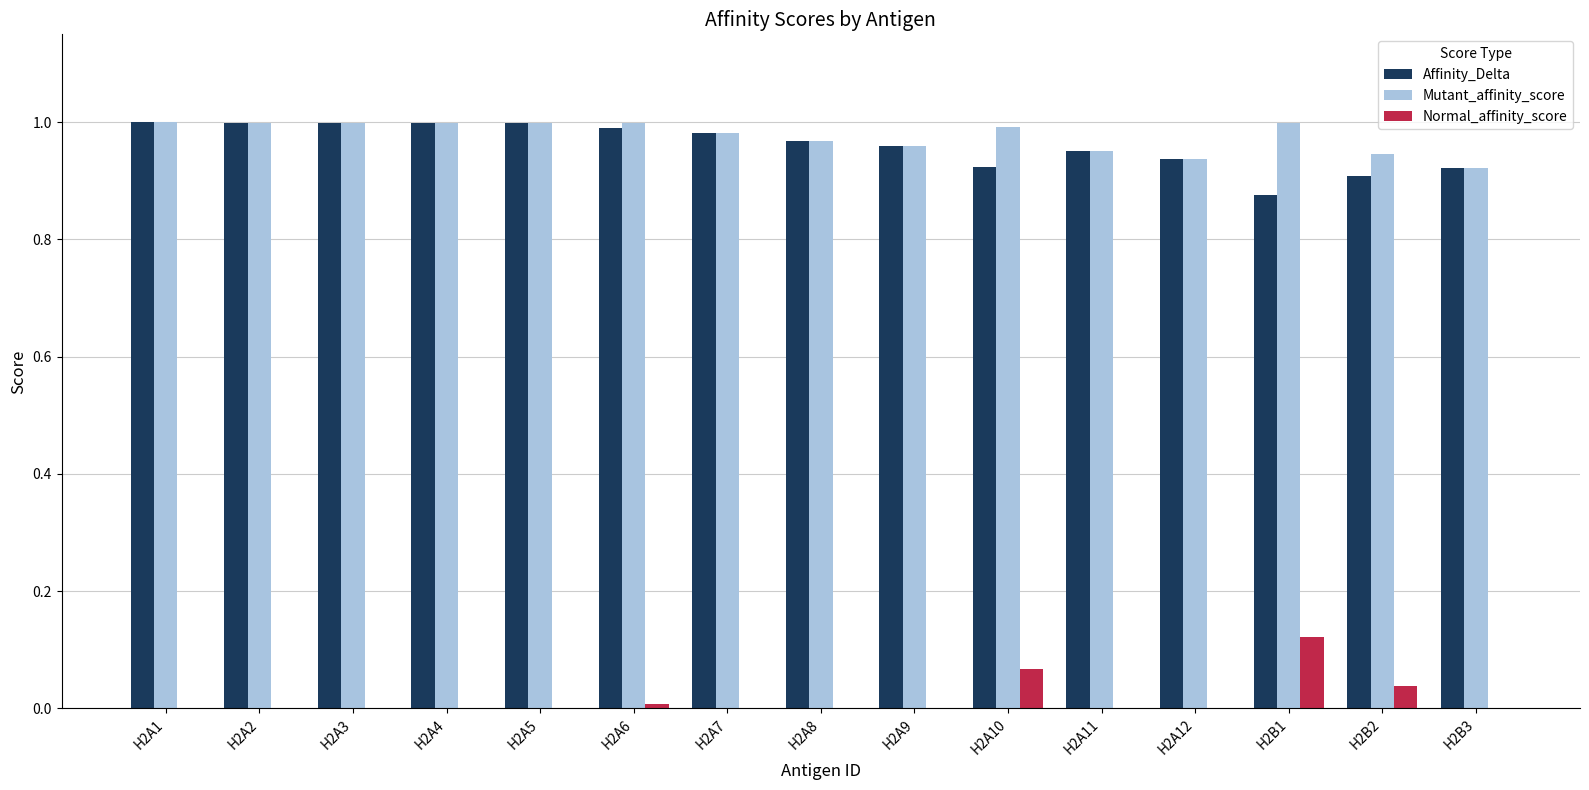

Is it true that Affinity_Delta equals 0.4 at H2A4?

False